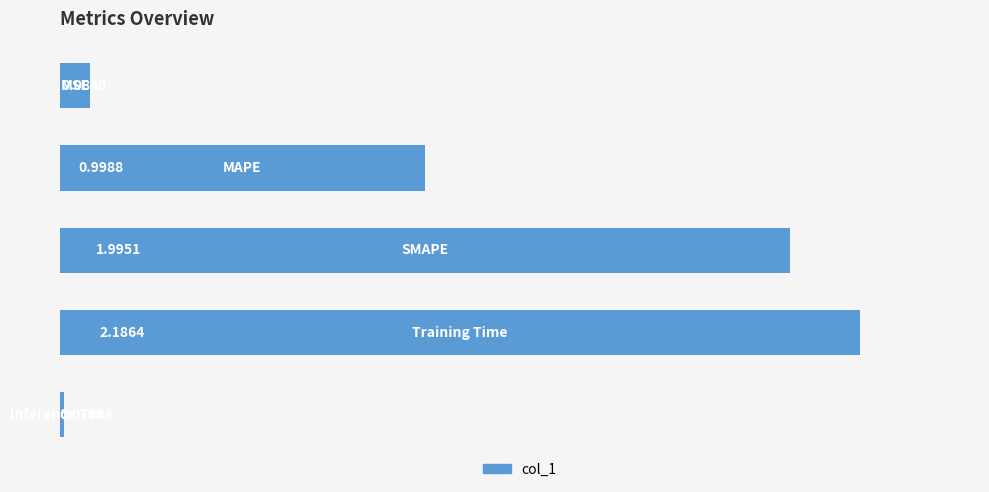

What is the difference between the second highest and second lowest values?

1.9